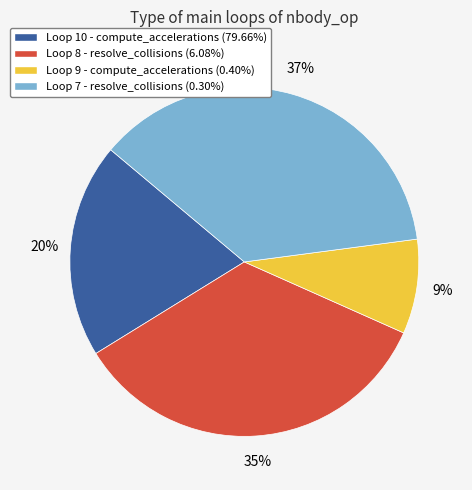

To the nearest percent, what percentage of the pie is Loop 10 - compute_accelerations (79.66%)?

20%